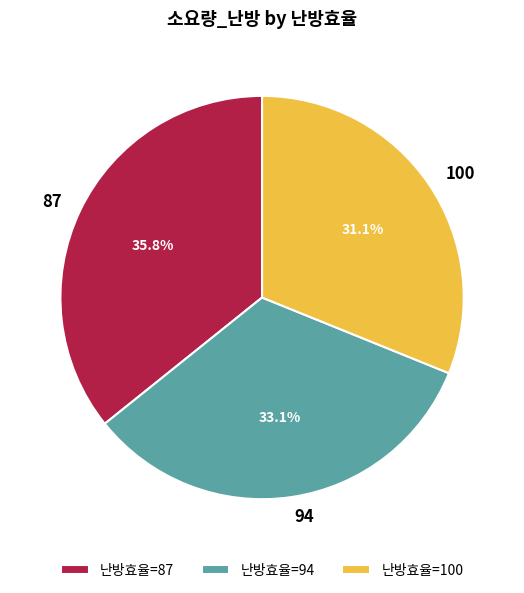

To the nearest percent, what is the average slice percentage?

33%